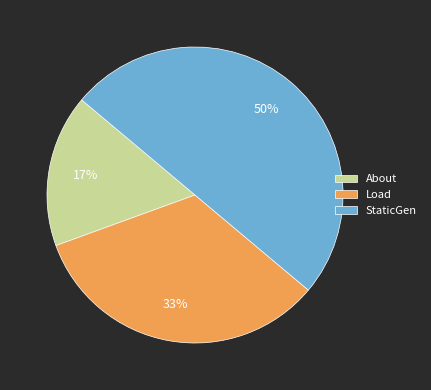

Between StaticGen and Load, which is larger?

StaticGen